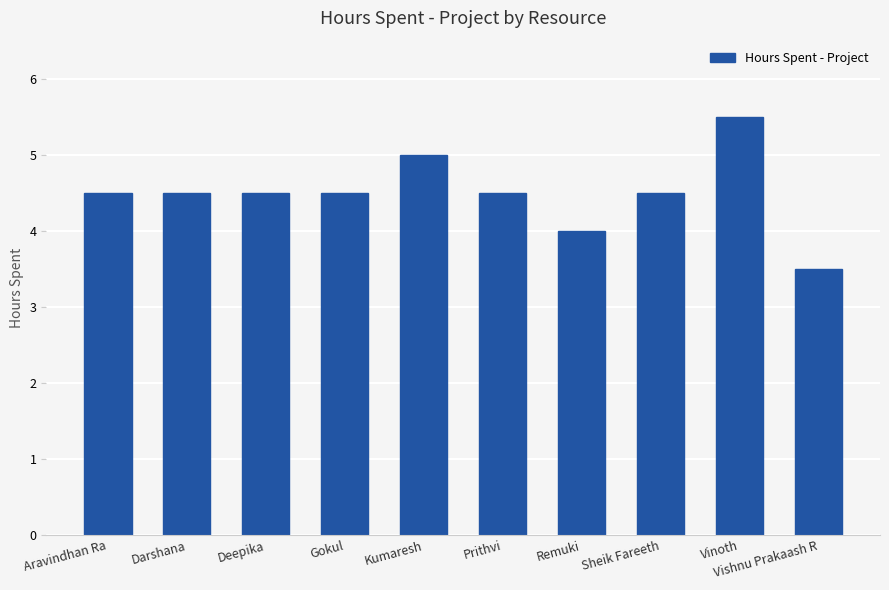

What is the average value?

4.5